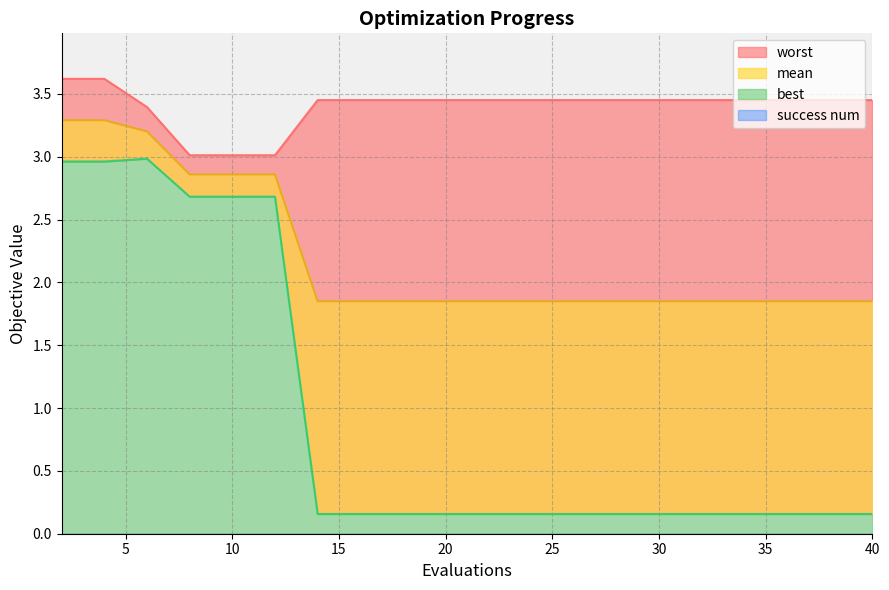

Where is the first local maximum for best?

6